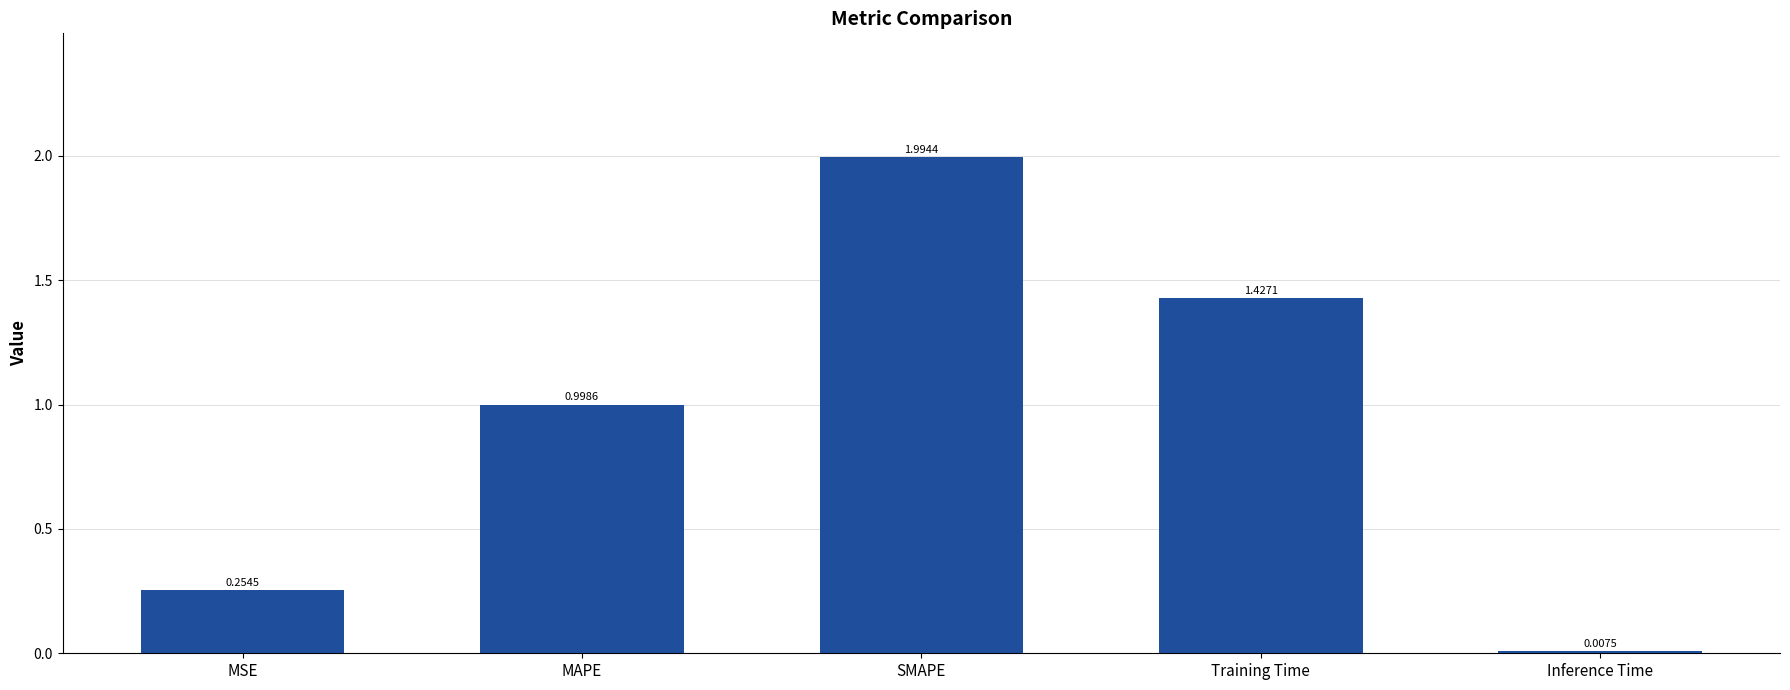

How many categories are shown in the chart?

5